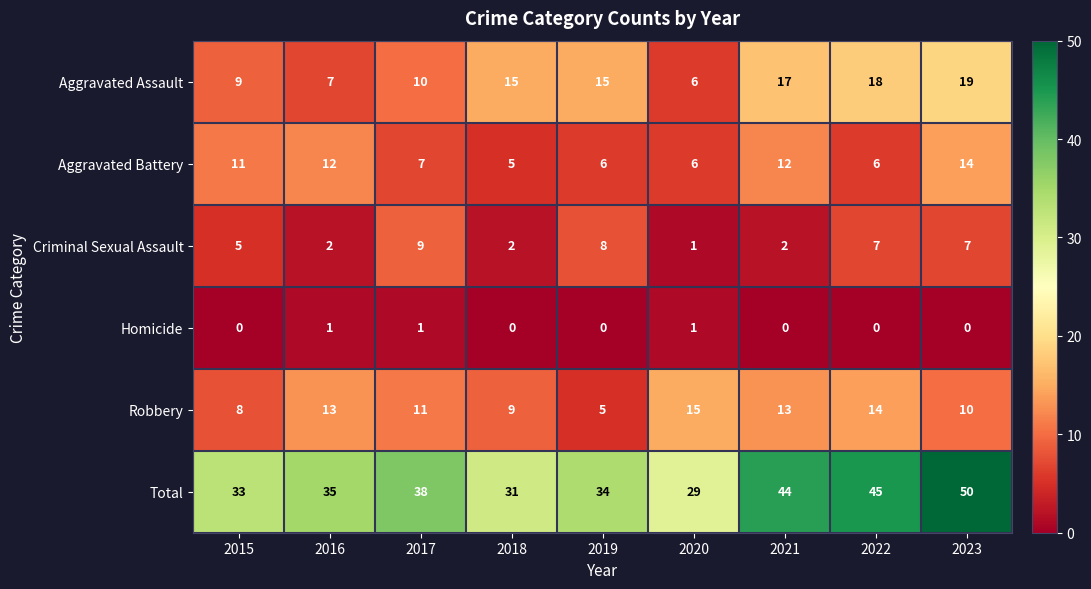

The value of Homicide at 2023 is 0. True or false?

True